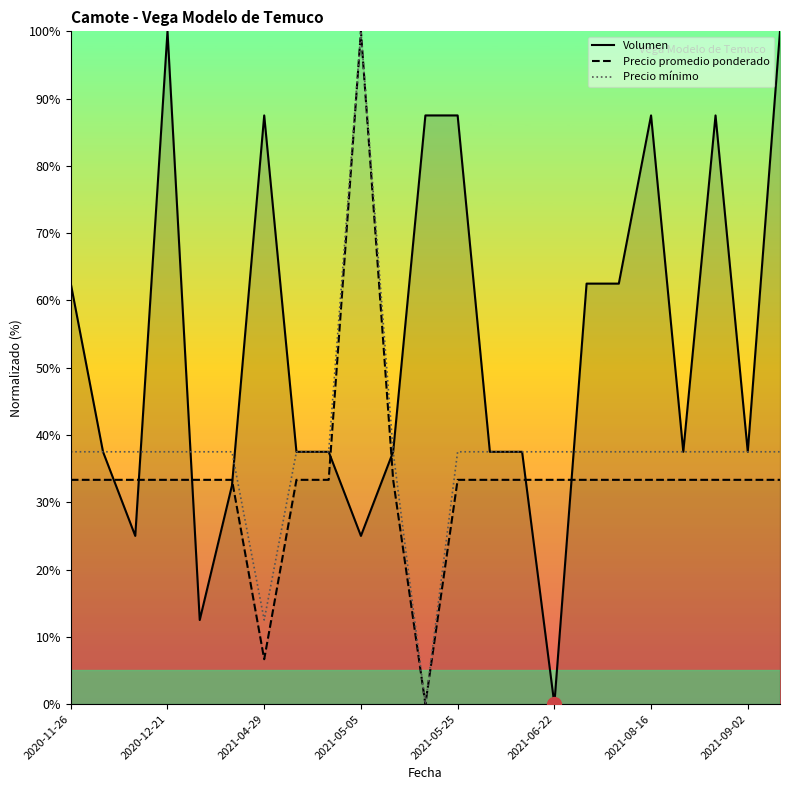

The Precio mínimo series shows 3.2 at 2021-04-29. True or false?

False